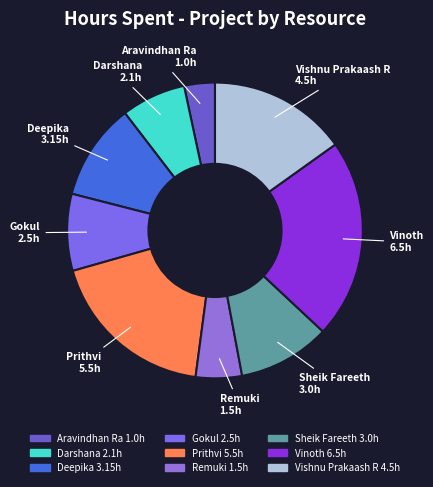

Combined, do Prithvi and Gokul account for over 50%?

No